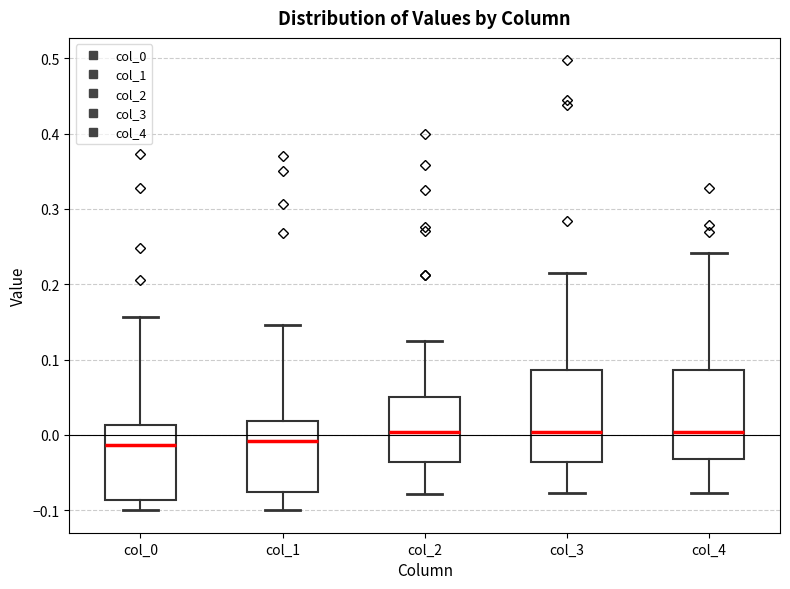

Where does the upper whisker of the box for col_0 end on the y-axis? The values are not printed on the chart, so give them approximately, as read against the axis.

0.16